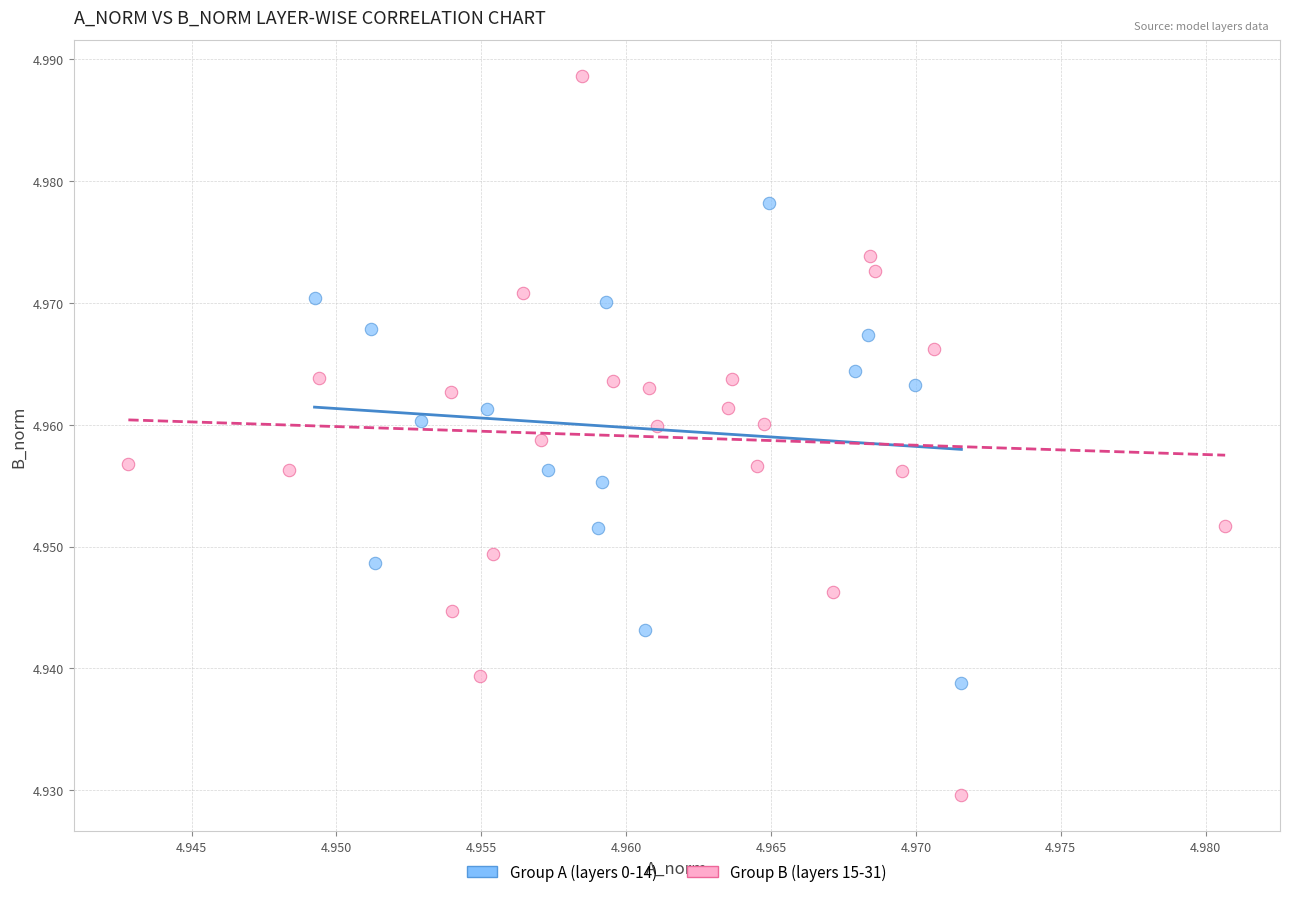

Which series has the largest Y range (max minus min)?

Group B (layers 15-31)